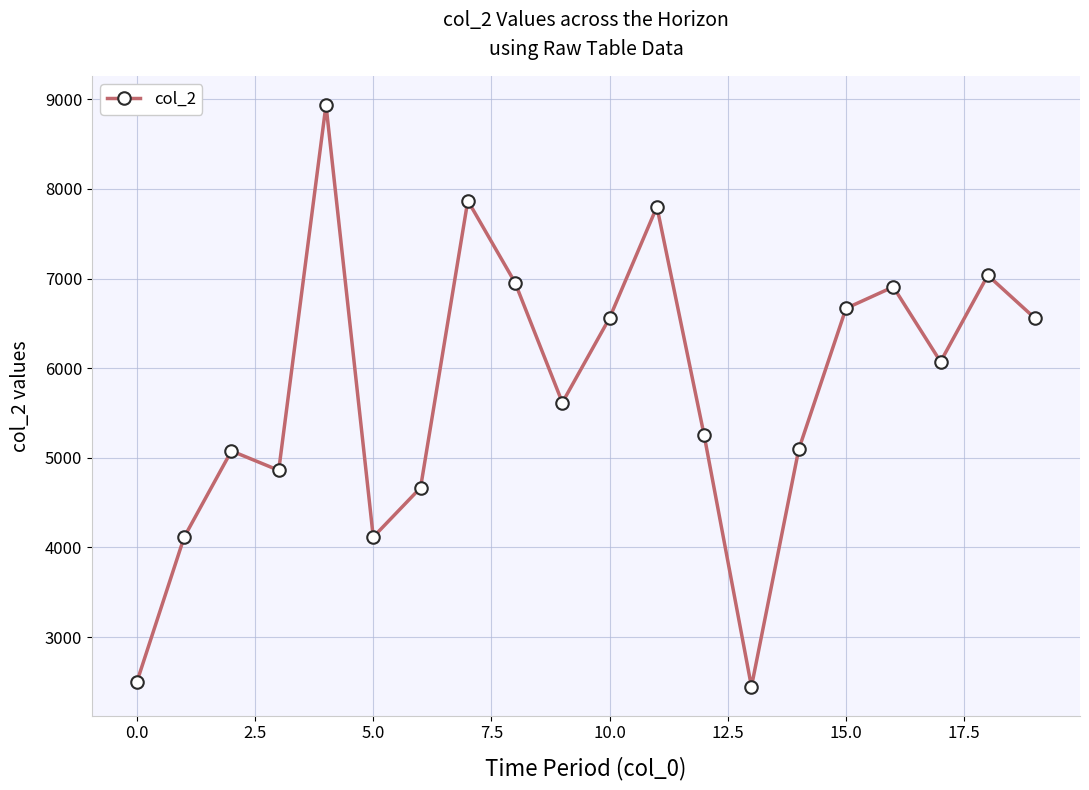

What is the value of the 19th point from the left?

7036